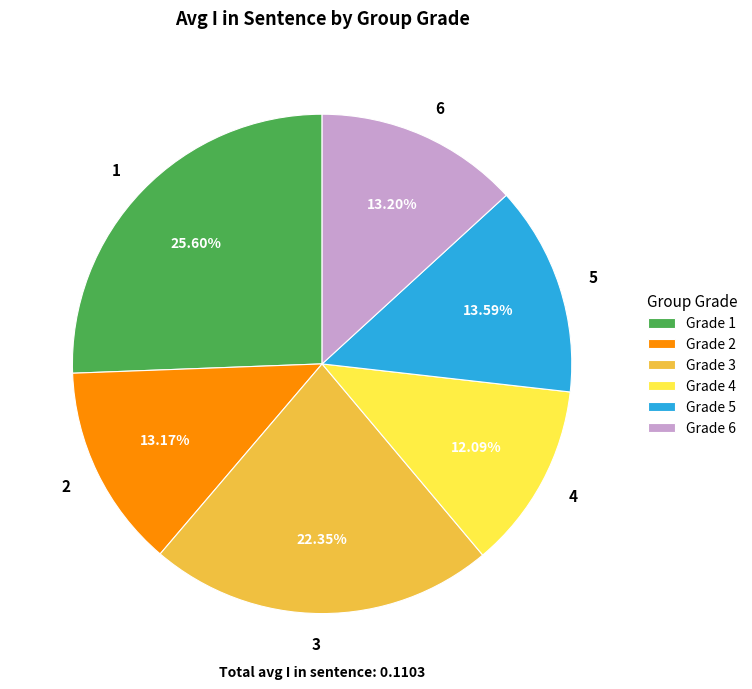

Does any single category account for the majority?

No